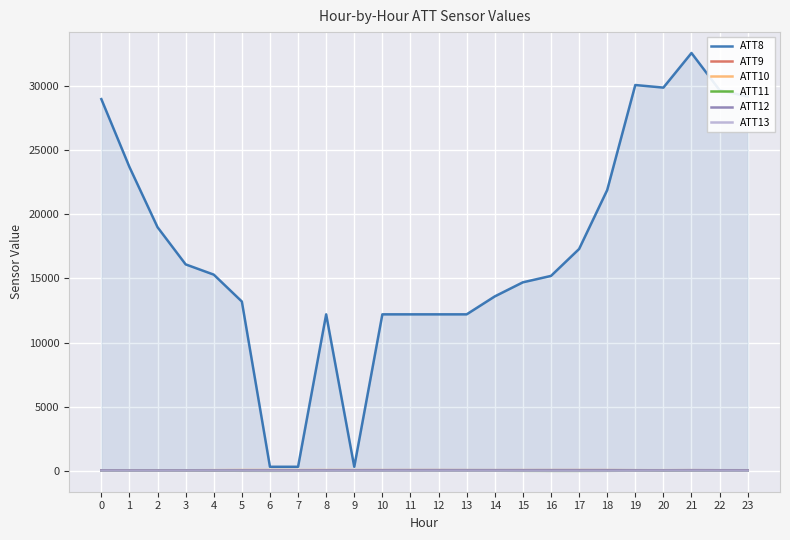

What is the value of the ATT10 point at the 2nd from the left?

24.7